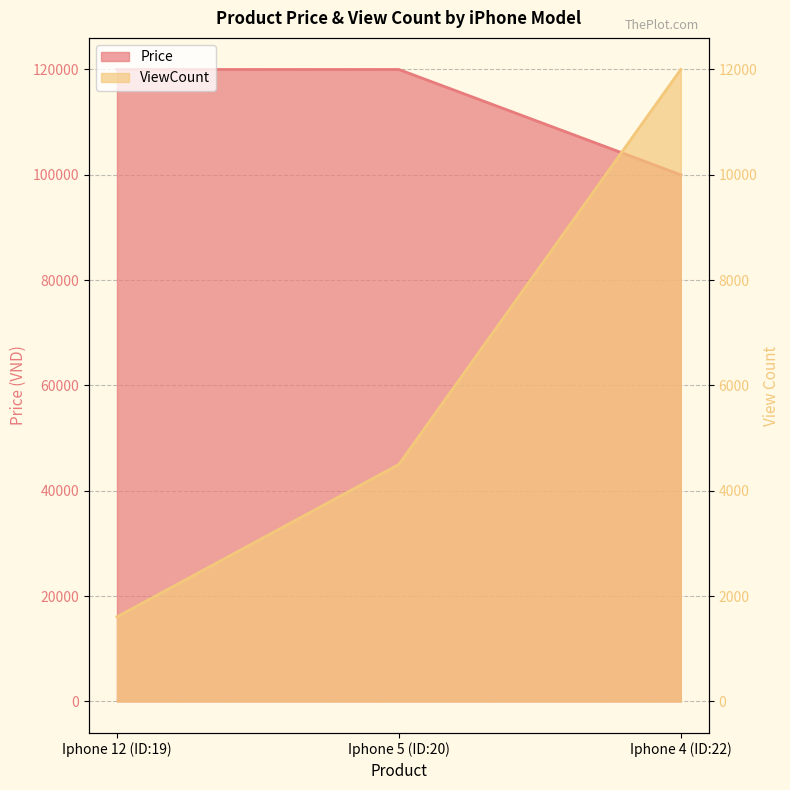

At which category is the sum across all series the highest?

Iphone 5 (ID:20)